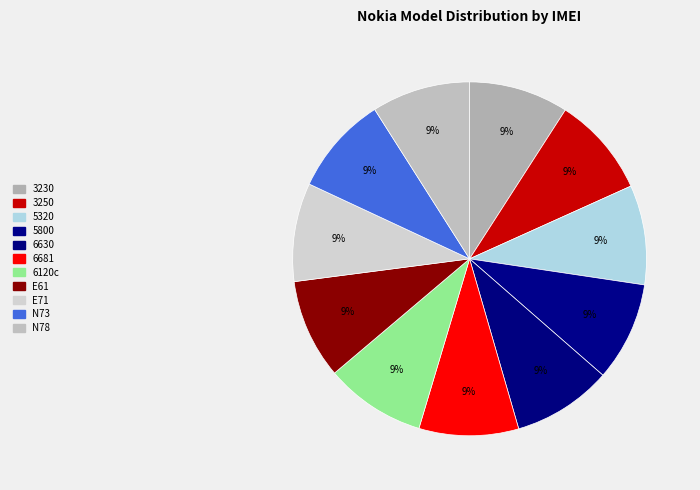

Count the number of slices in the pie.

11